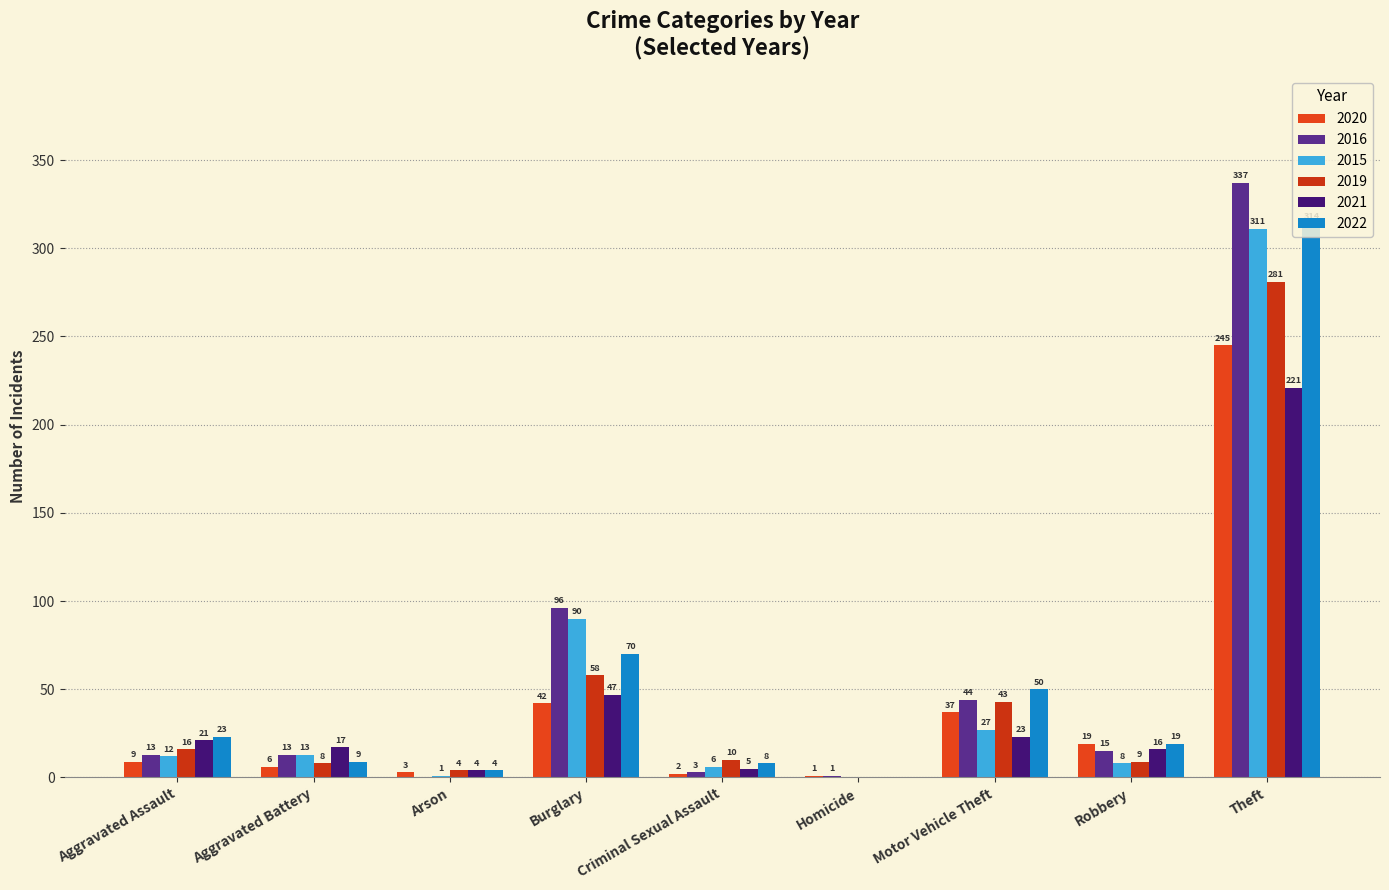

What is the difference between the maximum and minimum values in the 2016 series?

337